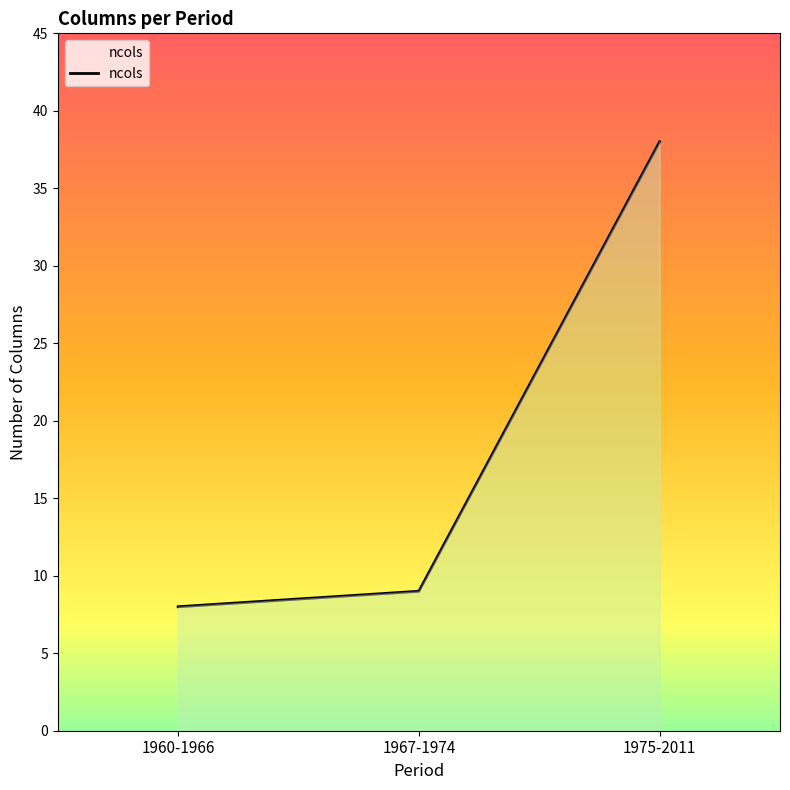

List the labels in order of value, largest first.

1975-2011, 1967-1974, 1960-1966